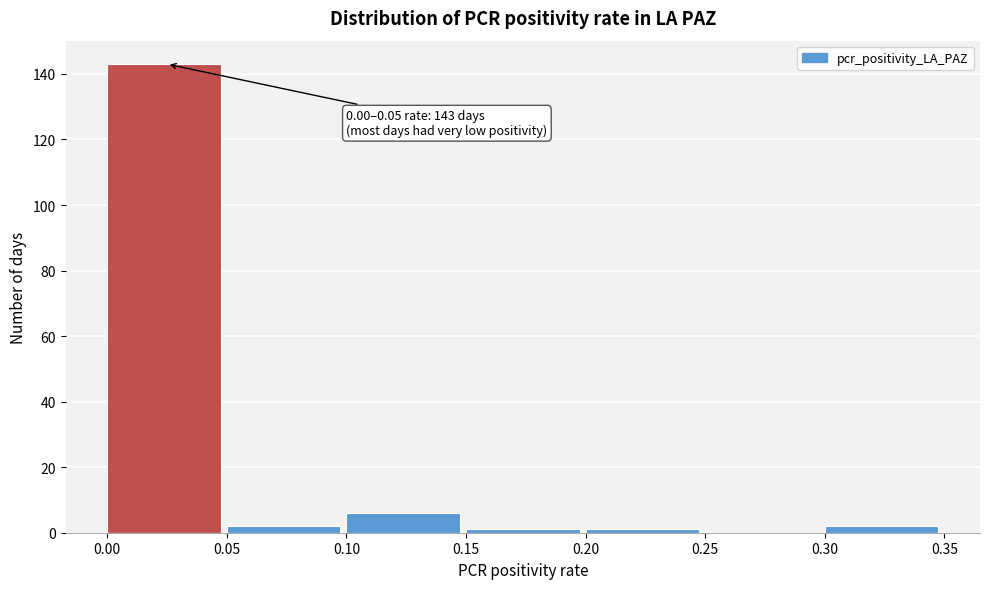

Over which range of the x-axis is the bar tallest?

0.00 to 0.05